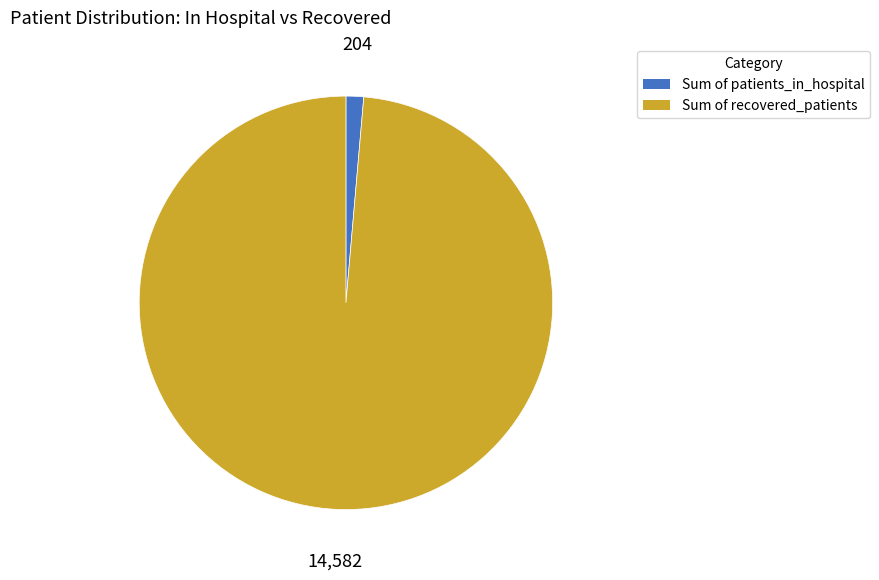

How many slices are in this pie chart?

2